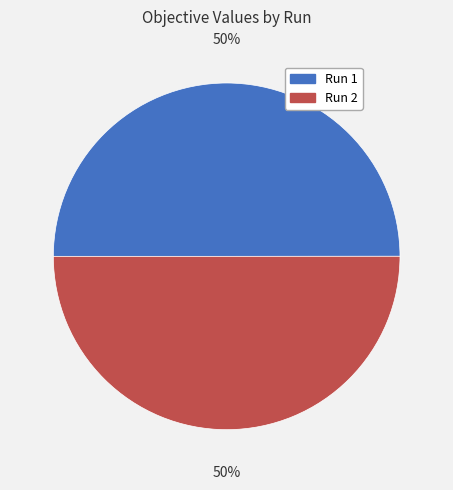

The Run 2 slice represents 50% of the pie. True or false?

True